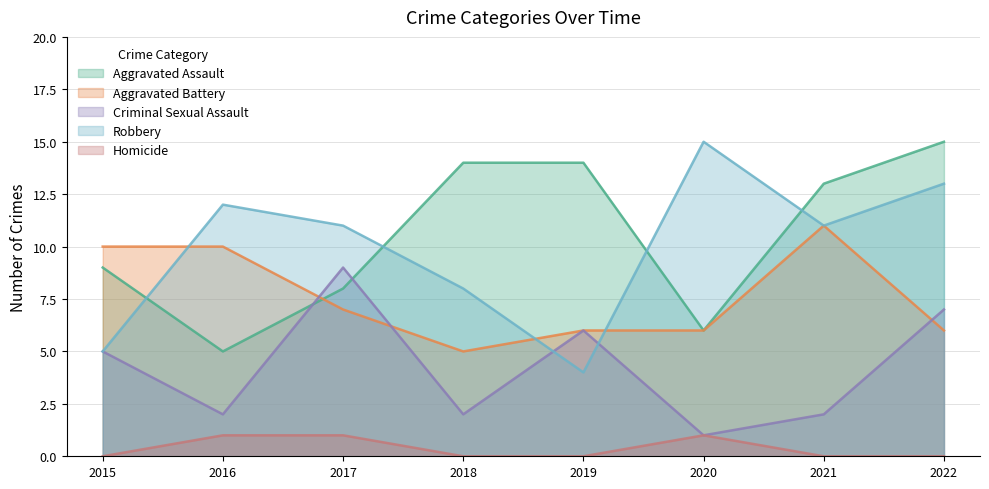

At which category does Criminal Sexual Assault reach its first local peak?

2017